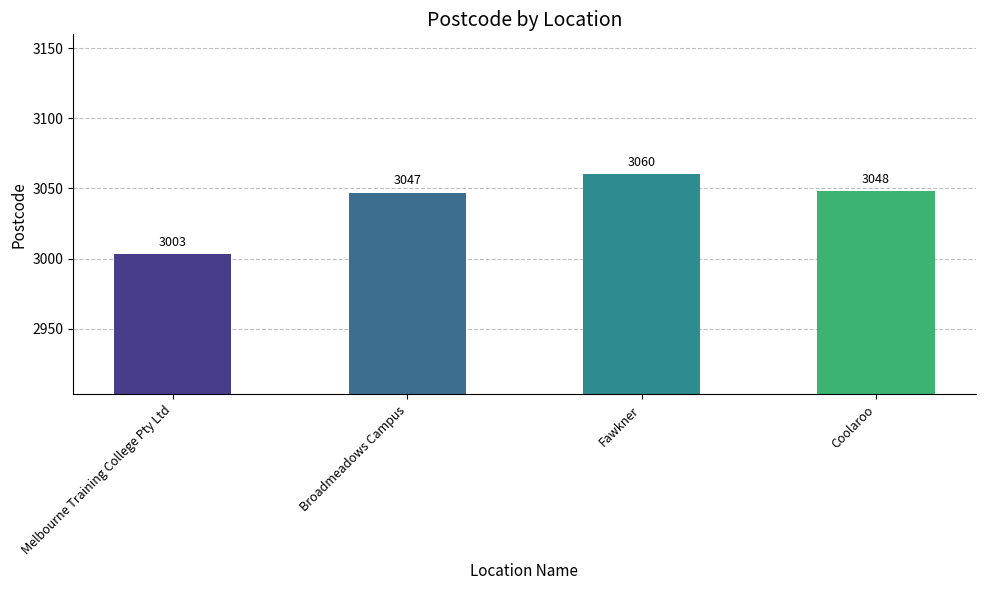

At which label does the data first exceed 3048?

Fawkner